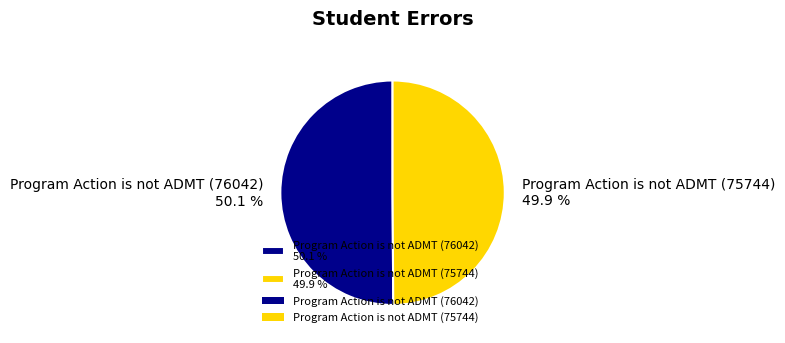

Is it true that Program Action is not ADMT (76042) is 44% of the pie?

False